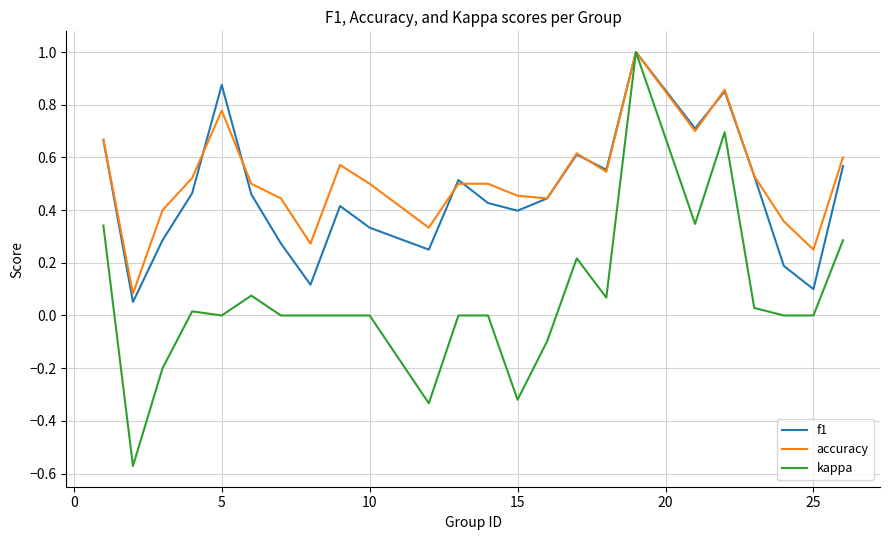

What are all the series names shown in the legend?

f1, accuracy, kappa